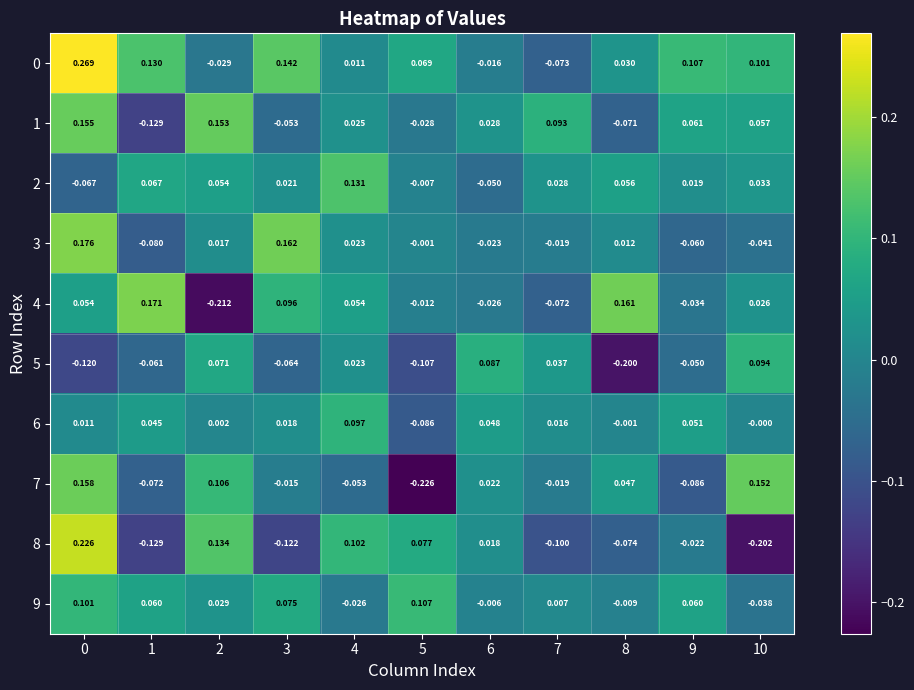

Is the value of 8 at 5 greater than the value of 9 at 3?

Yes